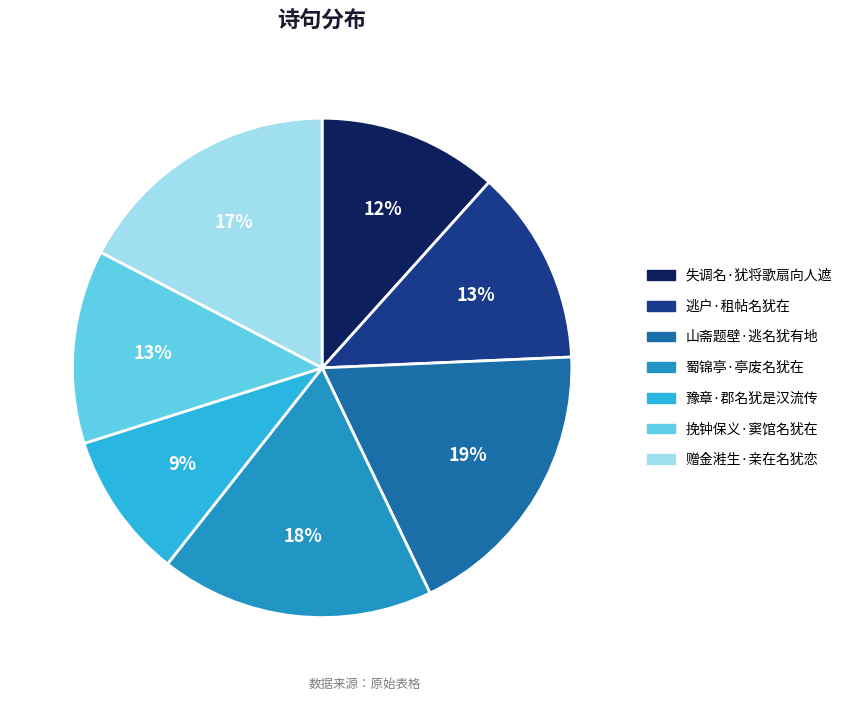

To the nearest percent, what is the combined percentage of 逃户·租帖名犹在 and 豫章·郡名犹是汉流传?

22%